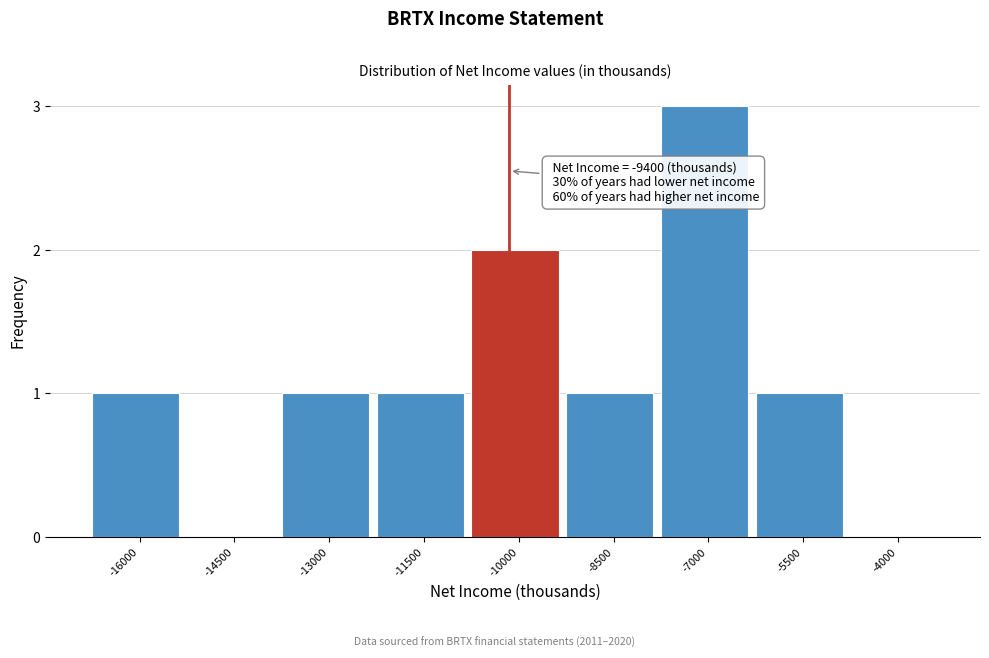

Reading left to right, transcribe all the data shown in this chart.

-16000=1	-14500=0	-13000=1	-11500=1	-10000=2	-8500=1	-7000=3	-5500=1	-4000=0